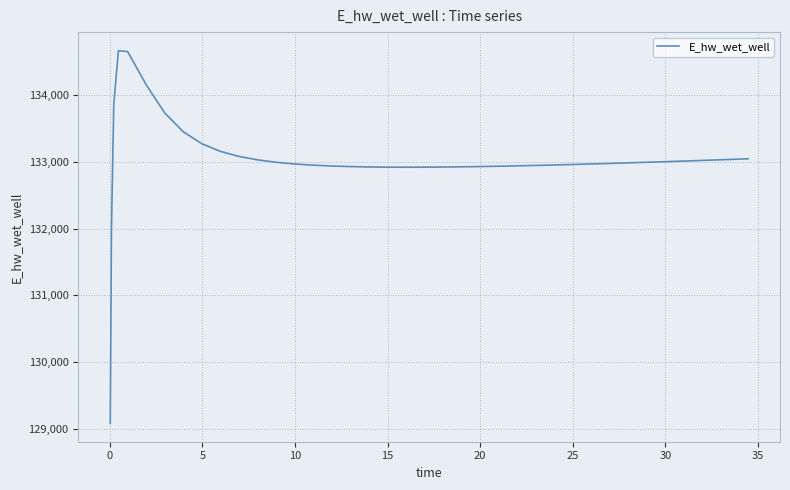

What is the difference between the maximum and minimum values?

5580.4